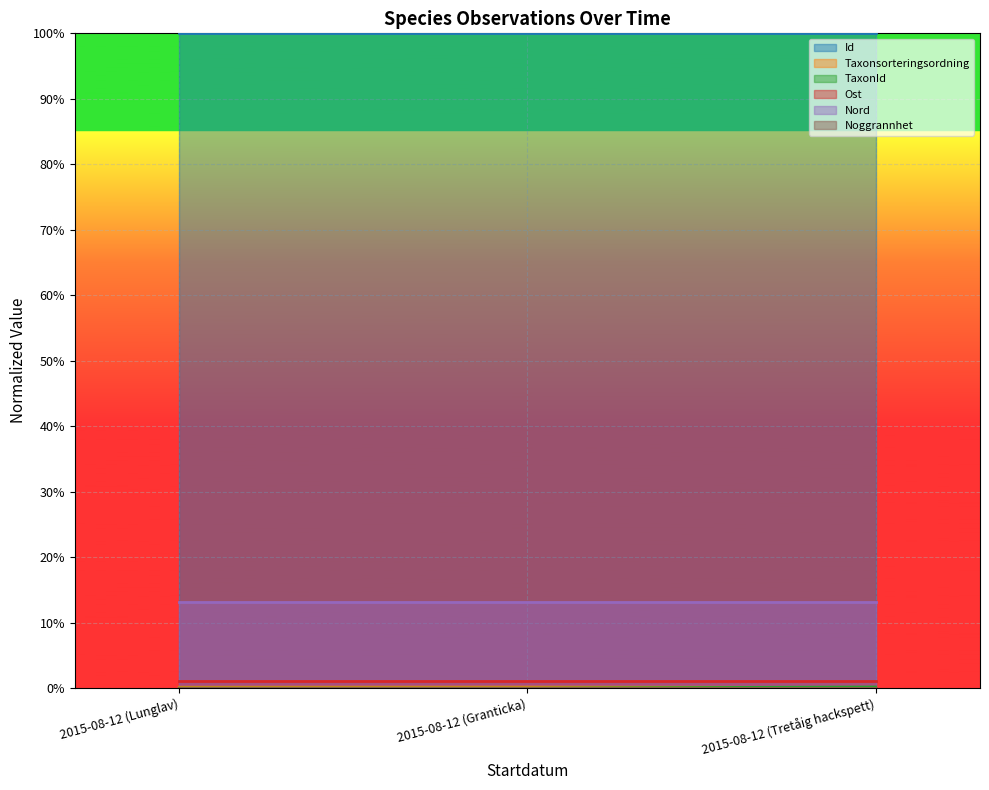

What is the value of the Id point at the 3rd from the left?

1.0